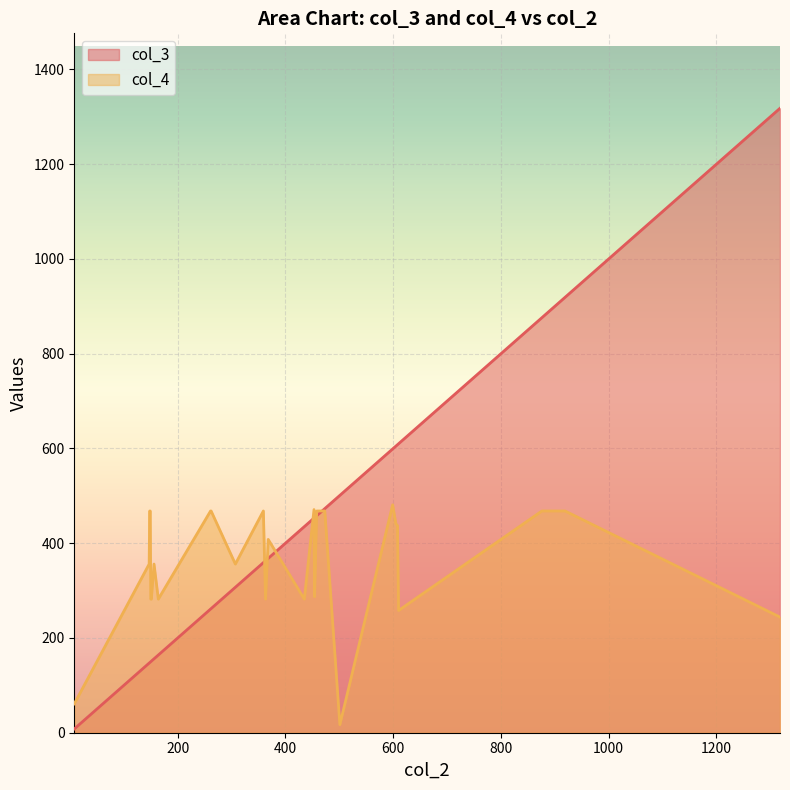

What is the total value across all series at 8?

69